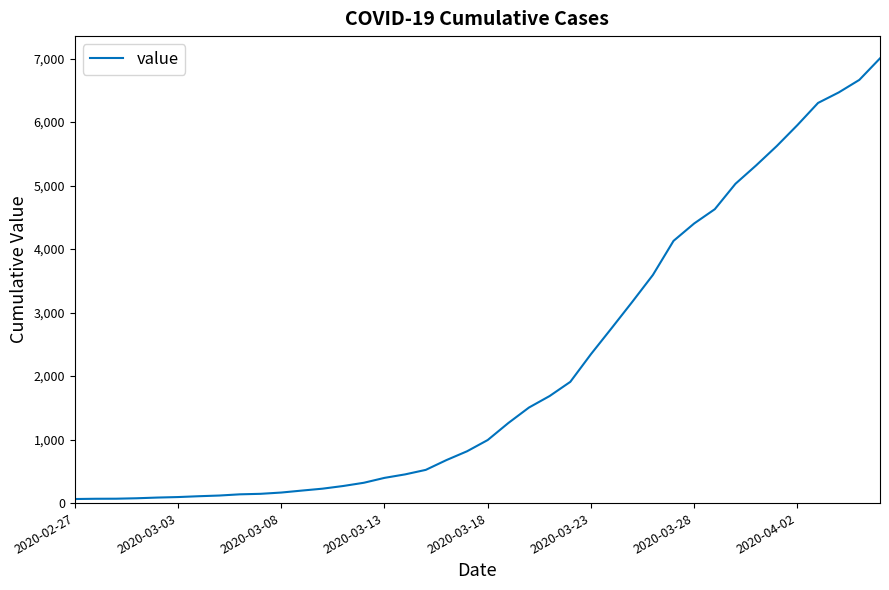

What is the difference between the maximum and minimum values?

6939